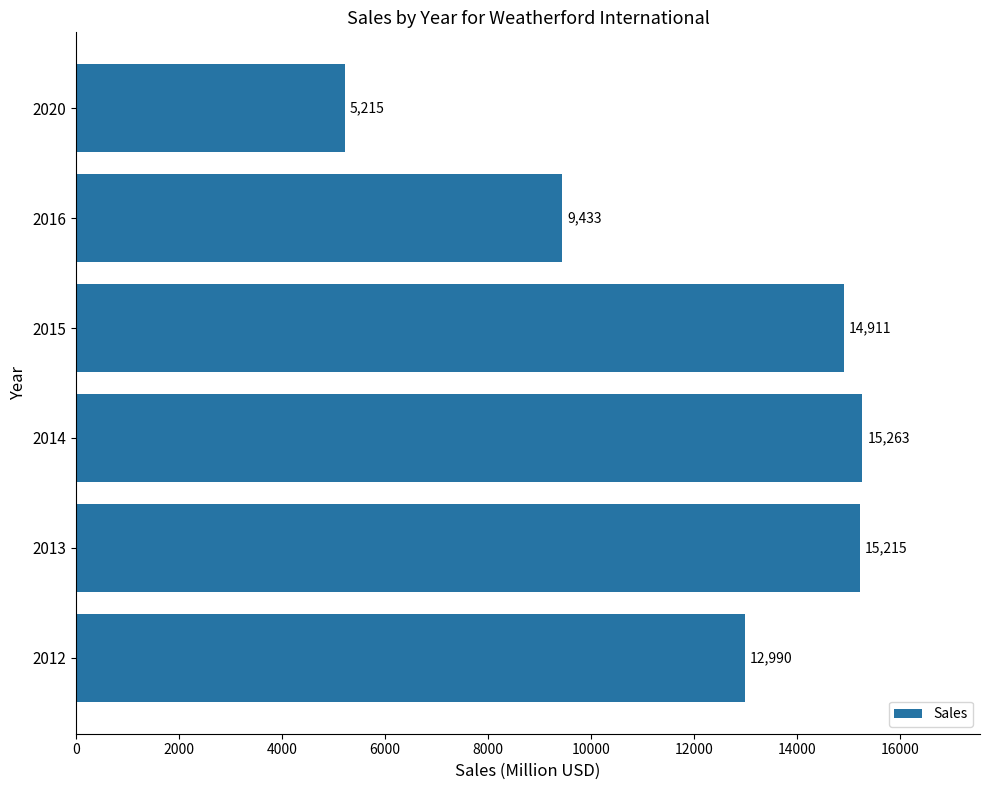

How many bars are there in total?

6